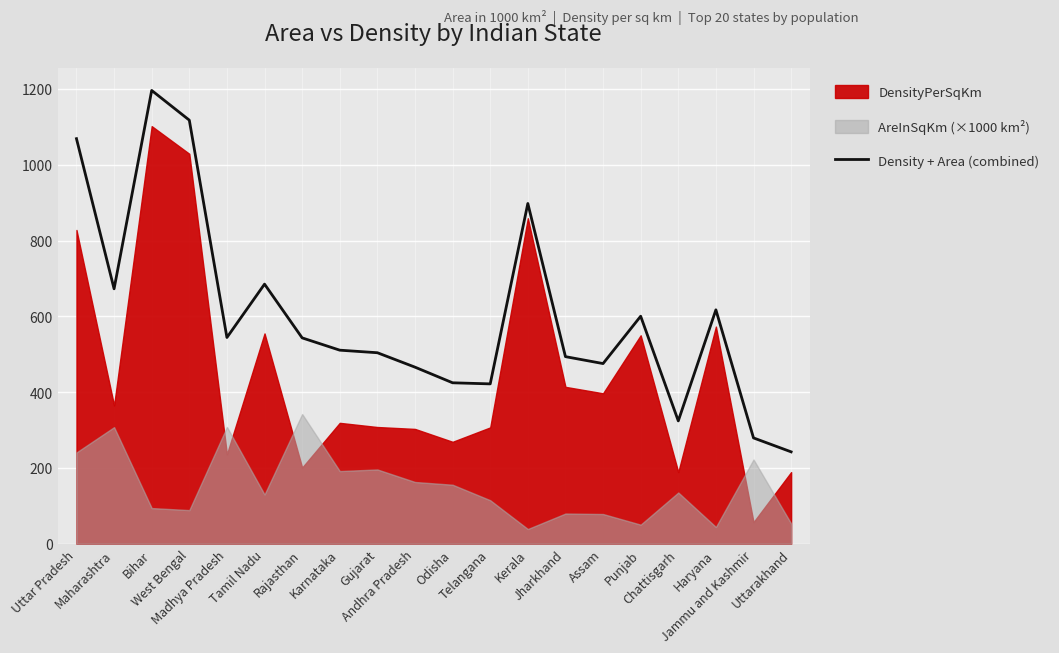

What is the minimum value shown in the chart?

242.5